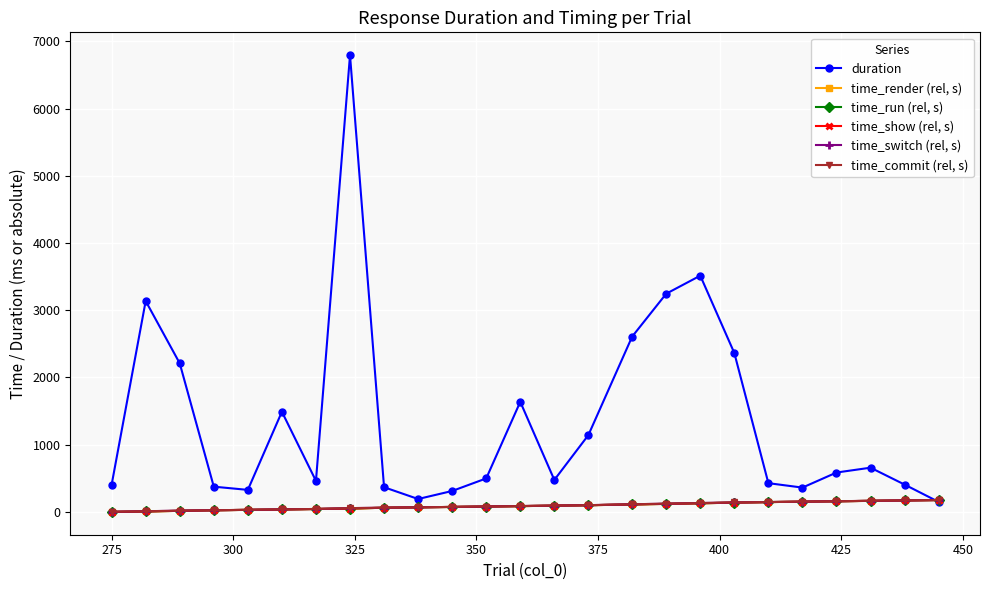

How many lines are shown in the chart?

6